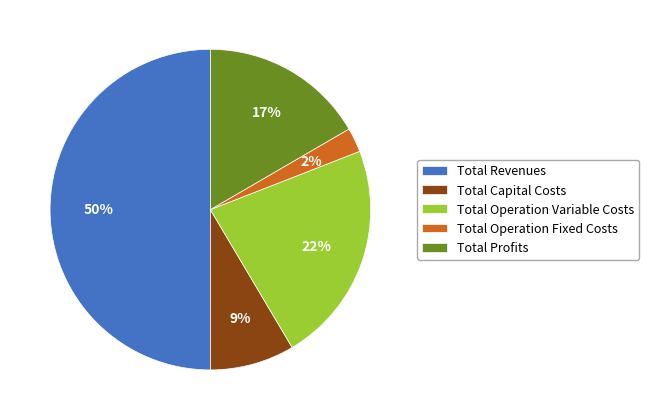

To the nearest percent, what is the combined percentage of Total Operation Fixed Costs and Total Profits?

19%